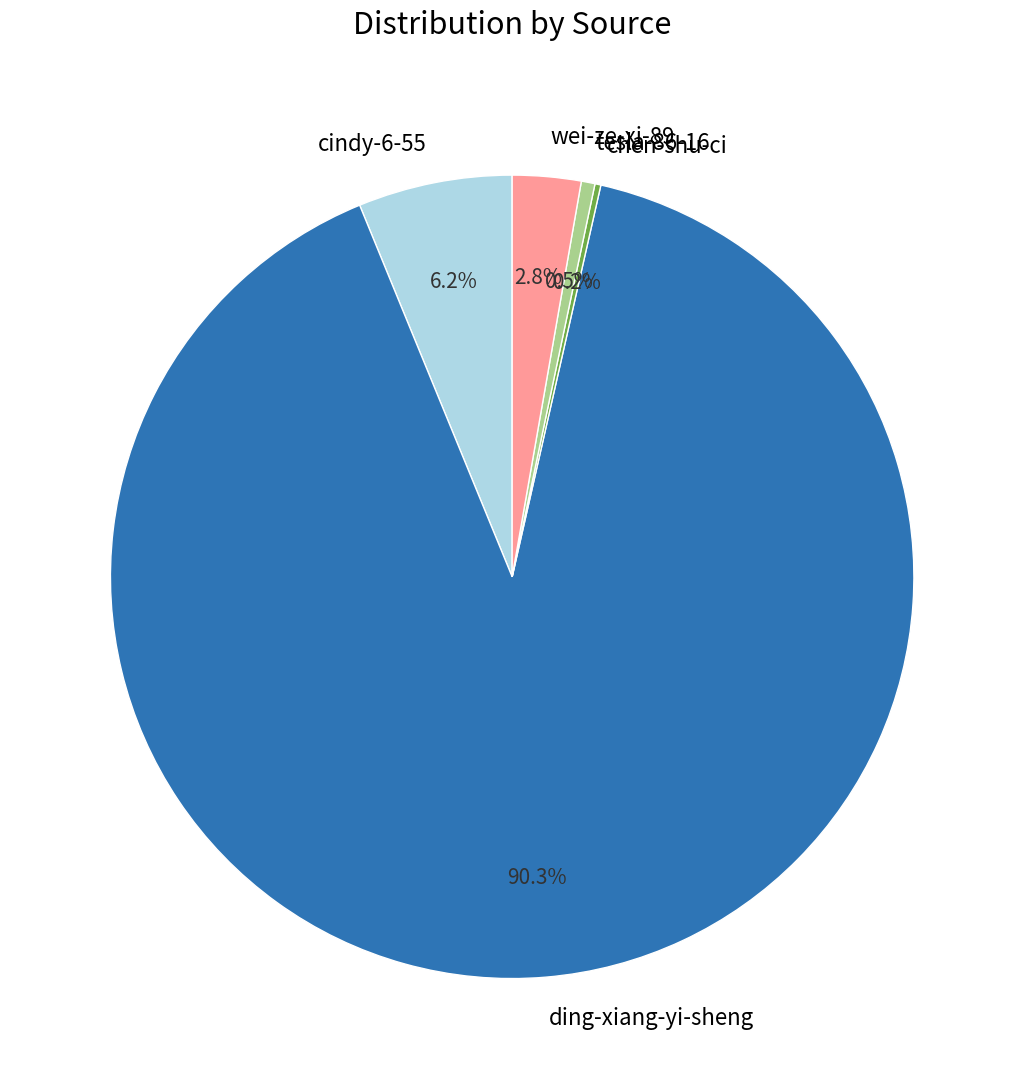

How much of the chart is everything except tesla-86-16?

99.5%